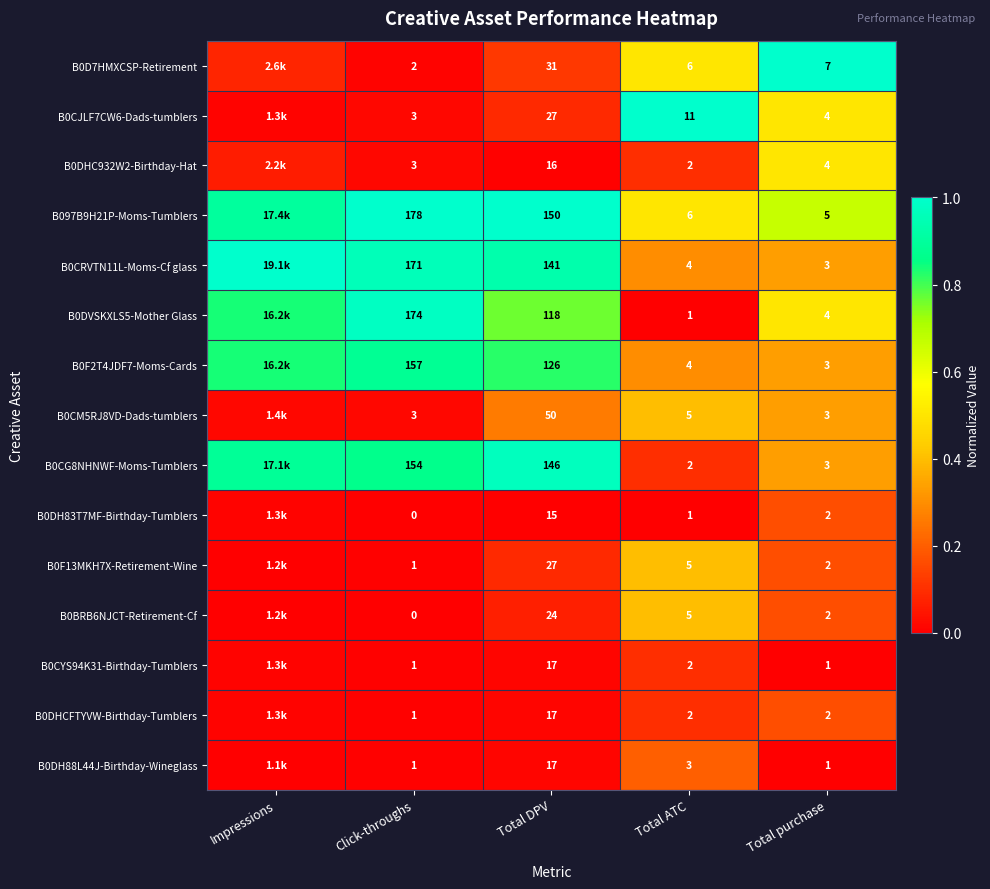

Which has a higher value, Impressions or Total DPV?

Total DPV